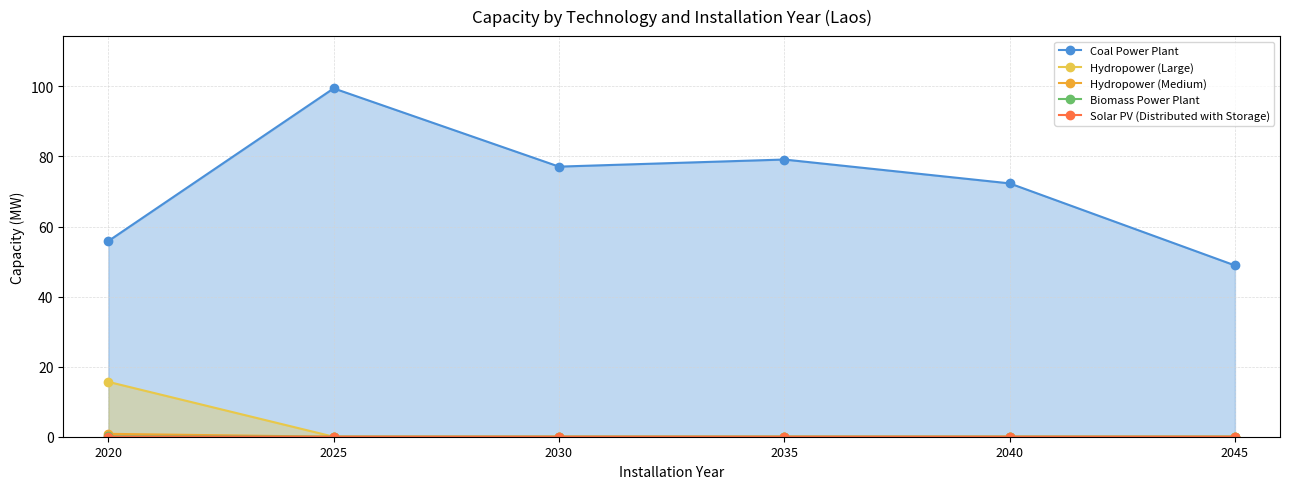

Reading left to right, transcribe all the data shown in this chart.

Coal Power Plant: 2020=55.9	2025=99.4	2030=77.1	2035=79.1	2040=72.3	2045=48.9
Hydropower (Large): 2020=15.7	2025=0.0	2030=0.0	2035=0.0	2040=0.0	2045=0.0
Hydropower (Medium): 2020=0.8	2025=0.0	2030=0.0	2035=0.0	2040=0.0	2045=0.0
Biomass Power Plant: 2020=0.1	2025=0.0	2030=0.0	2035=0.0	2040=0.0	2045=0.0
Solar PV (Distributed with Storage): 2020=0.0	2025=0.0	2030=0.0	2035=0.0	2040=0.0	2045=0.0